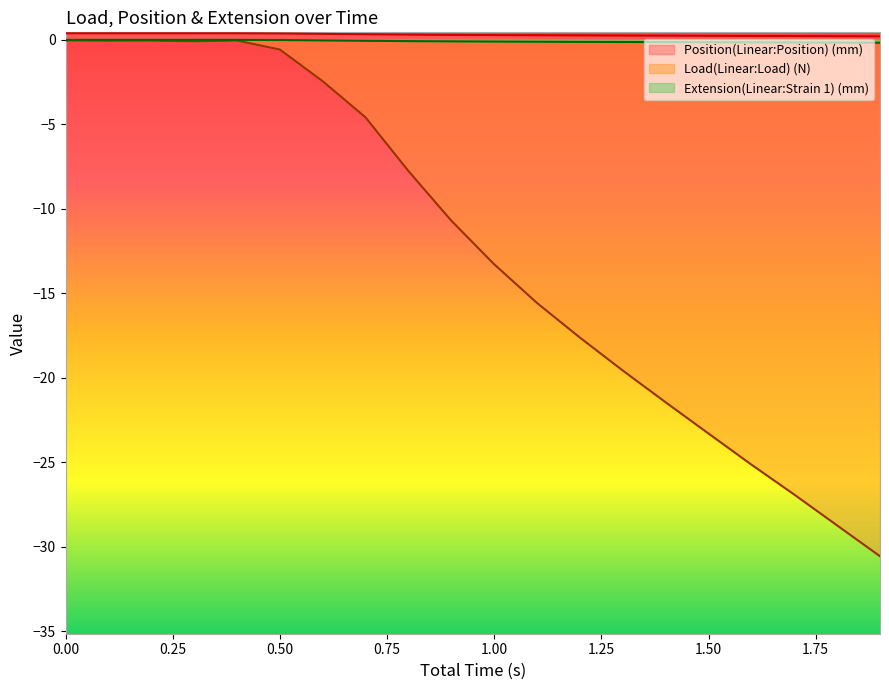

True or false: Position(Linear:Position) (mm) and Extension(Linear:Strain 1) (mm) intersect in this chart.

False